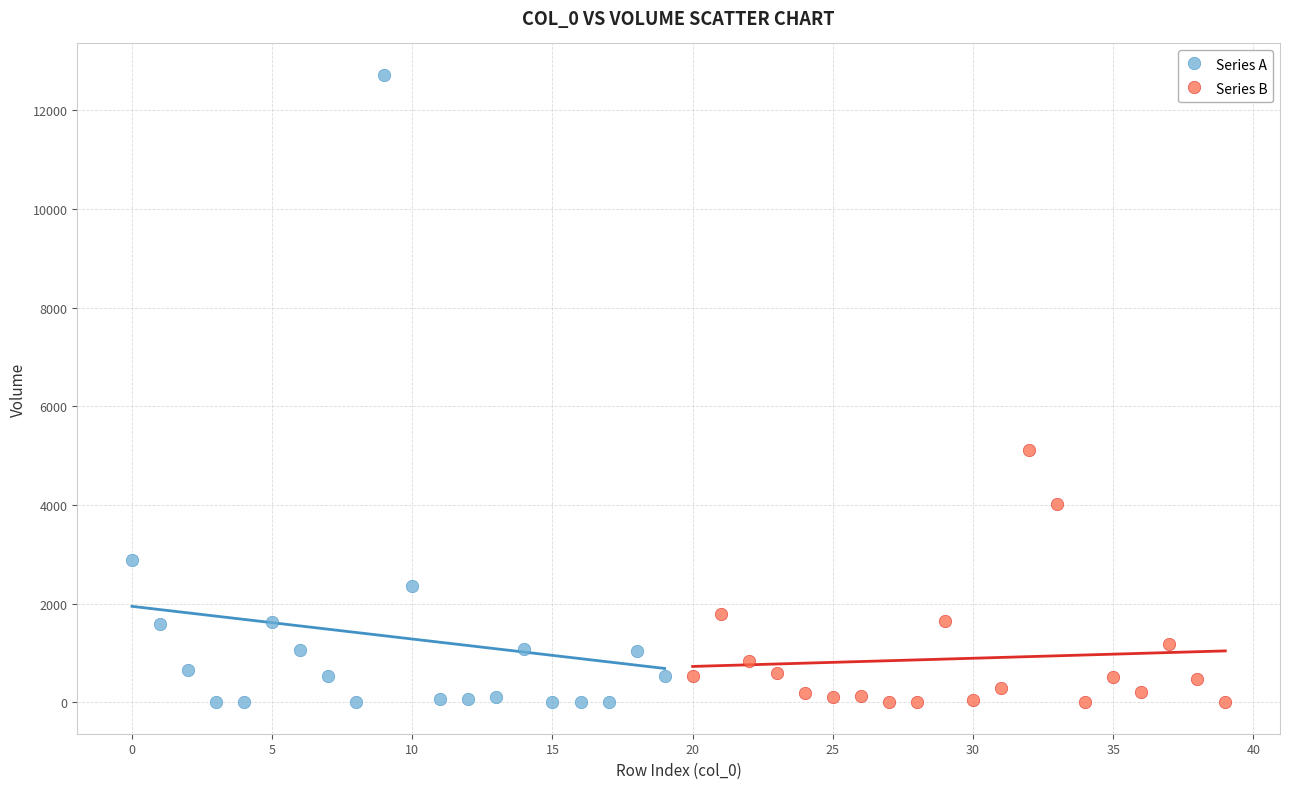

Which series has the largest Y range (max minus min)?

Series A